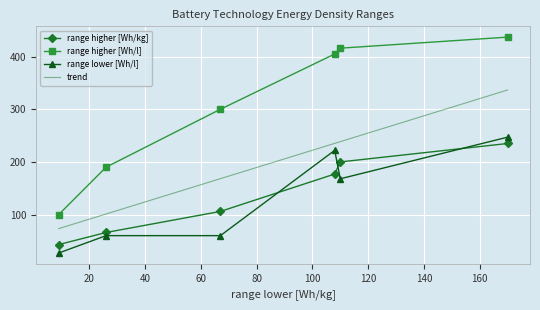

What is the sum of all range lower [Wh/l] values?

784